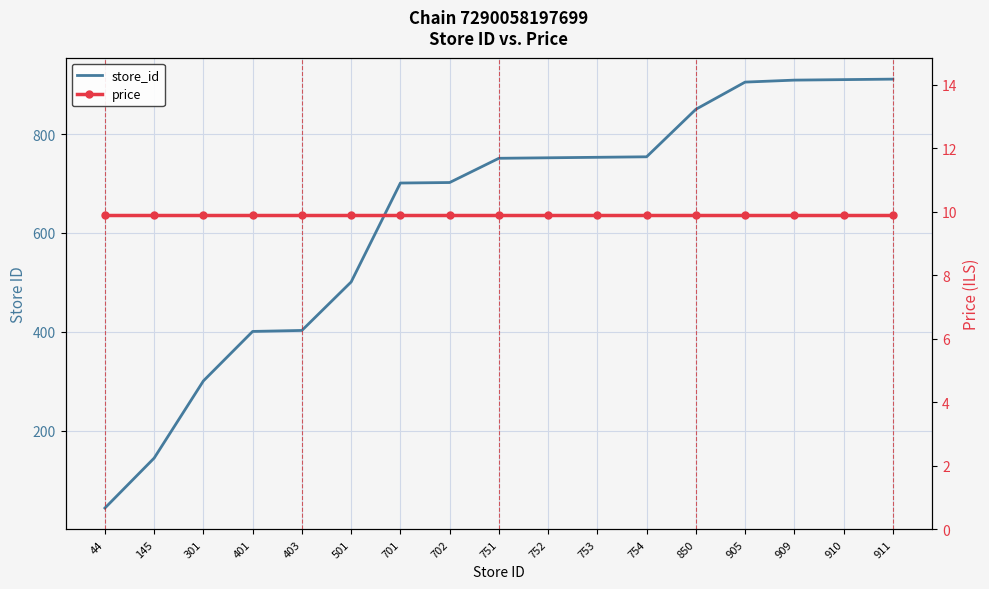

True or false: store_id and price intersect in this chart.

False